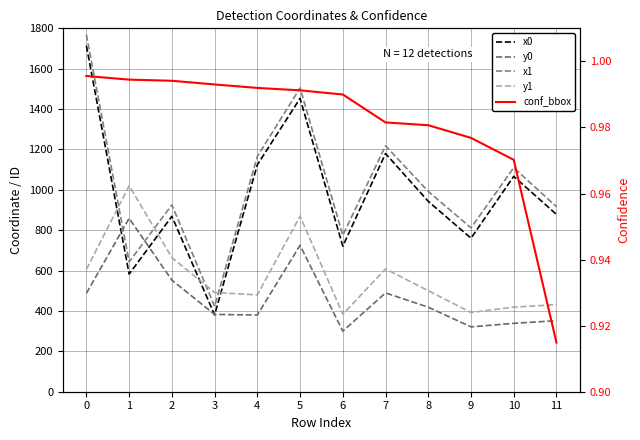

Reading left to right, transcribe all the data shown in this chart.

x0: 1713.8	582.6	868.8	380.6	1124.2	1453.0	720.9	1179.6	942.9	760.4	1066.7	878.3
y0: 487.6	858.9	552.6	382.9	380.0	725.2	300.2	489.5	418.7	321.2	338.8	351.8
x1: 1768.8	643.0	925.3	423.2	1165.5	1504.7	774.8	1218.3	992.1	811.7	1109.6	916.2
y1: 605.6	1020.2	664.2	491.6	479.4	869.9	383.9	608.3	500.3	392.4	419.1	431.3
conf_bbox: 1.0	1.0	1.0	1.0	1.0	1.0	1.0	1.0	1.0	1.0	1.0	0.9